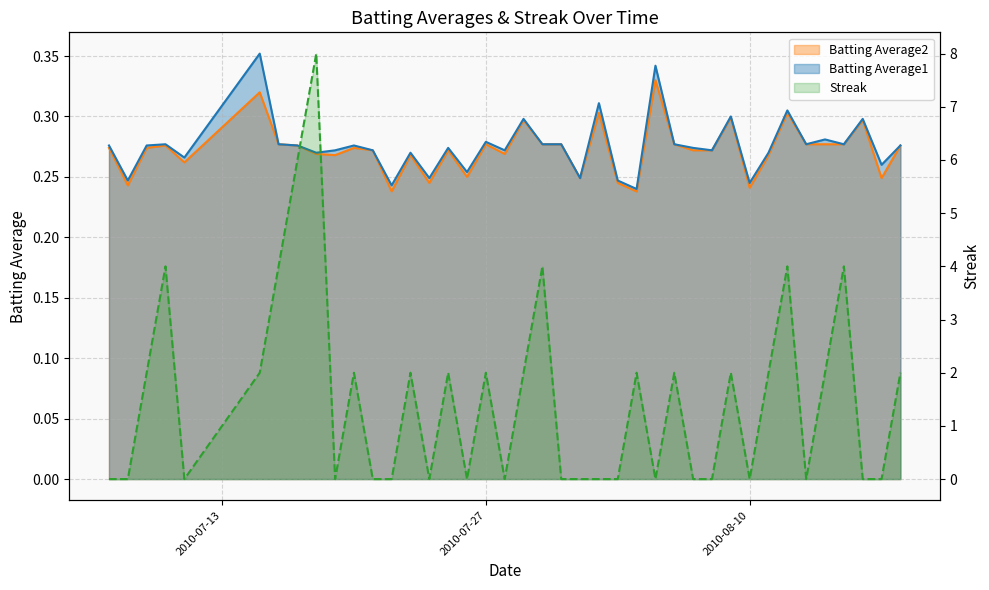

Rank the series by their maximum value, from lowest to highest.

Batting Average2, Batting Average1, Streak